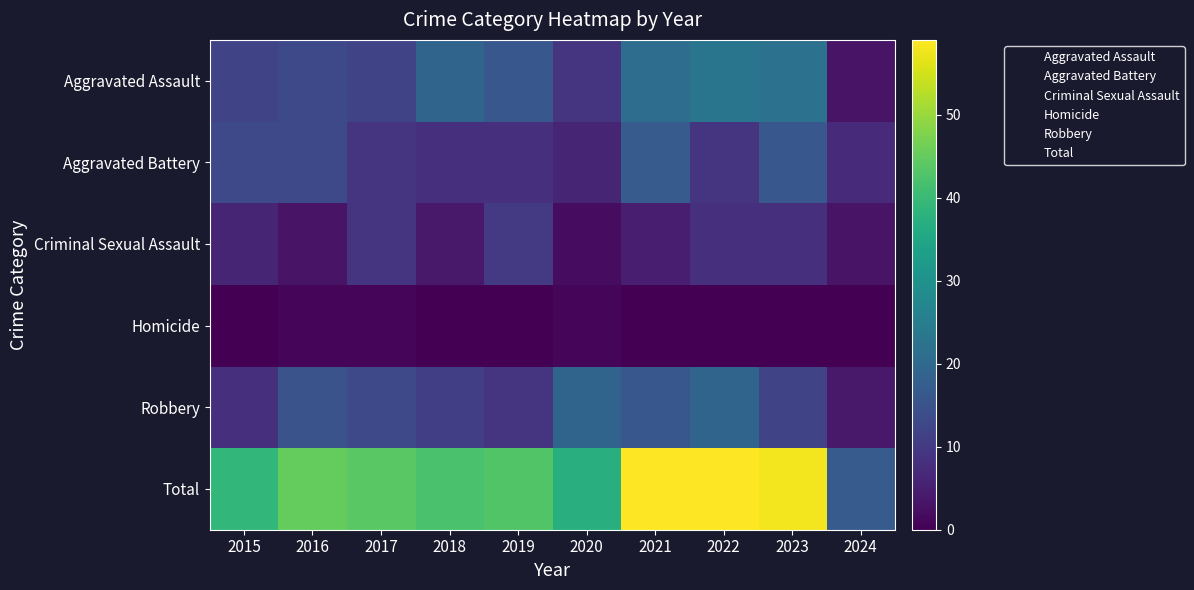

Which has a higher value, 2020 or 2016?

2016